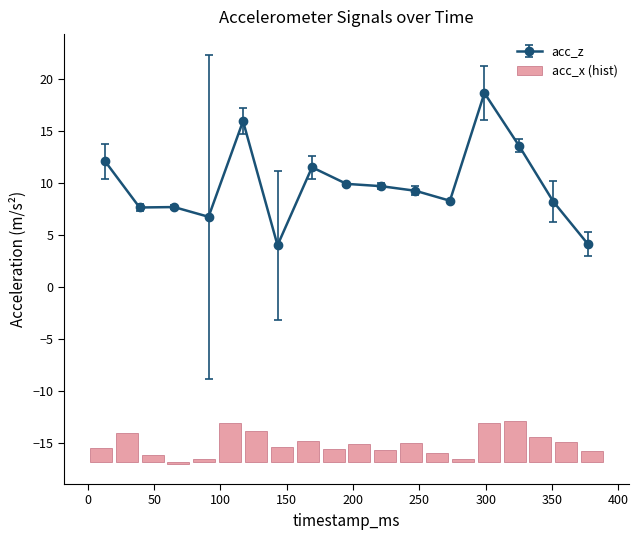

What is the minimum value for acc_z?

4.0